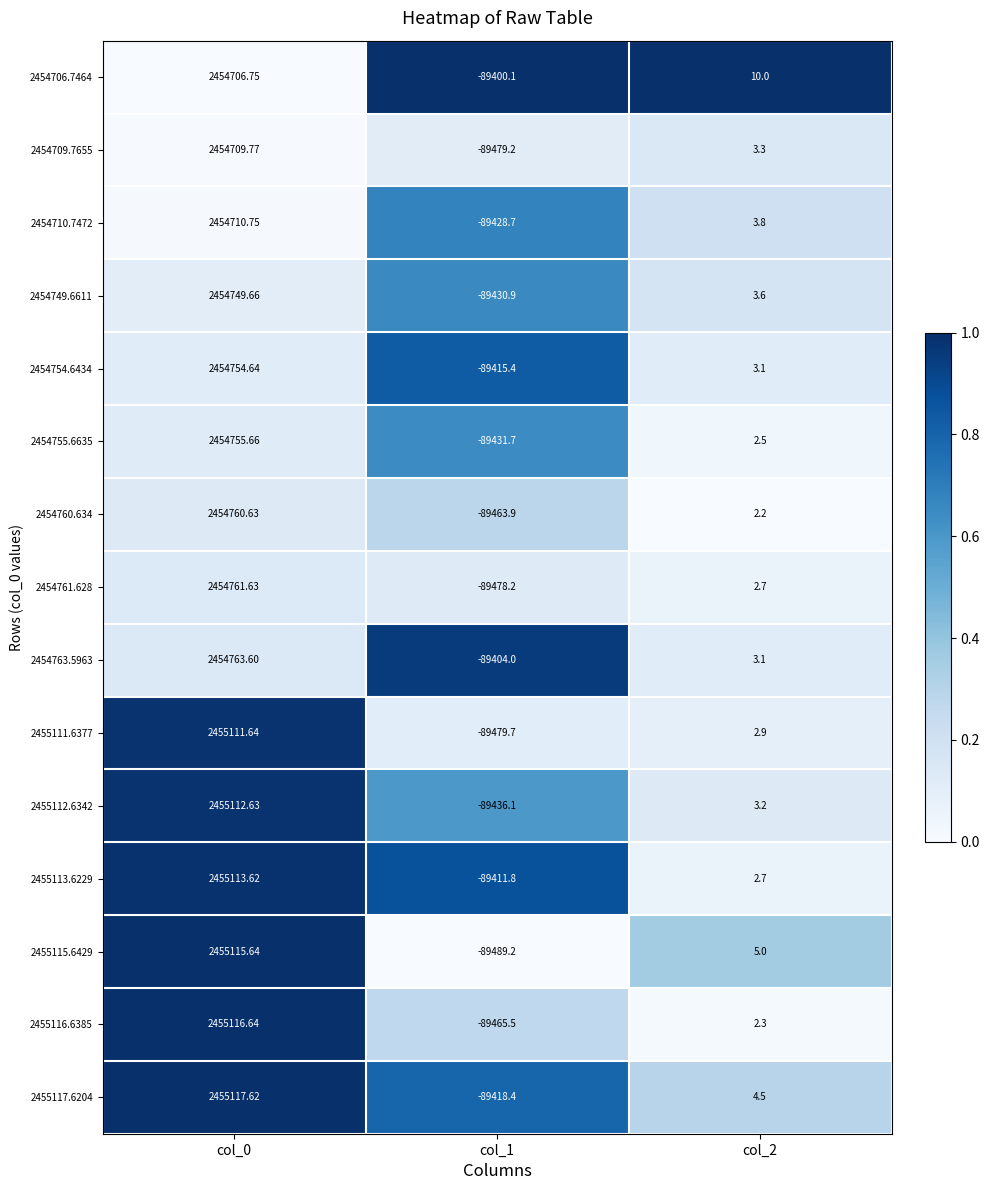

Rank the series at col_0 from highest to lowest value.

2455117.6204, 2455116.6385, 2455115.6429, 2455113.6229, 2455112.6342, 2455111.6377, 2454763.5963, 2454761.628, 2454760.634, 2454755.6635, 2454754.6434, 2454749.6611, 2454710.7472, 2454709.7655, 2454706.7464